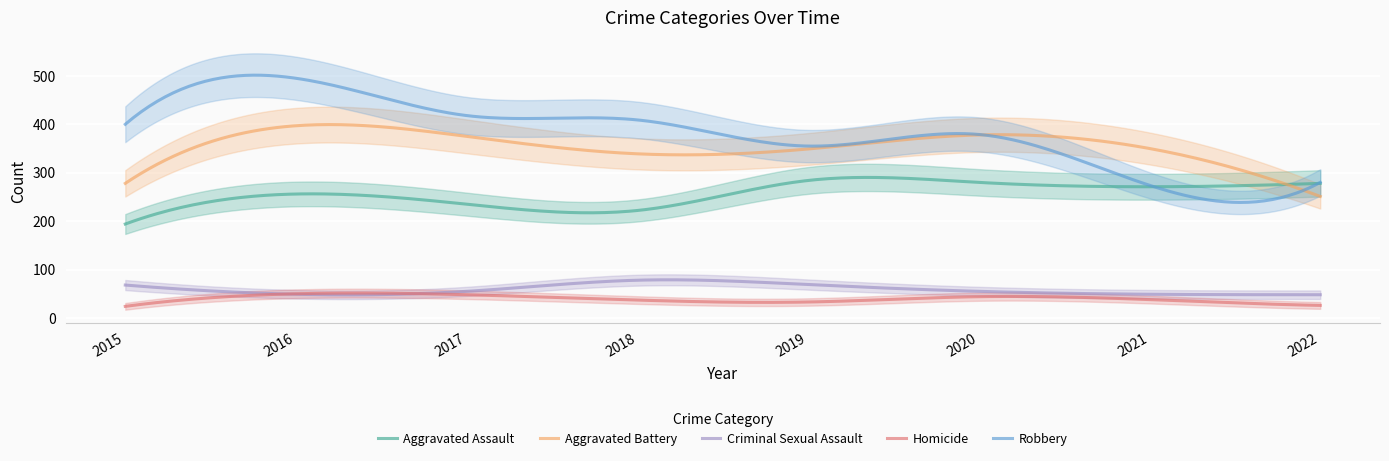

True or false: Aggravated Battery has more than 2 points higher than both neighbors.

False